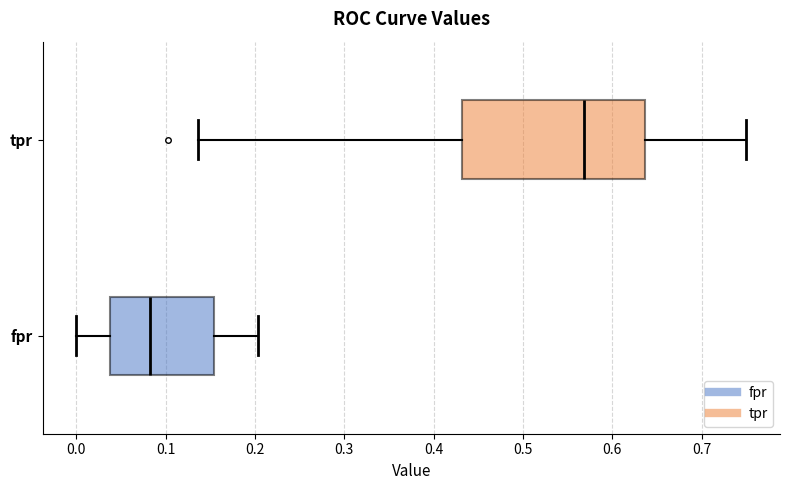

Which box is the widest, from its left edge to its right edge?

tpr